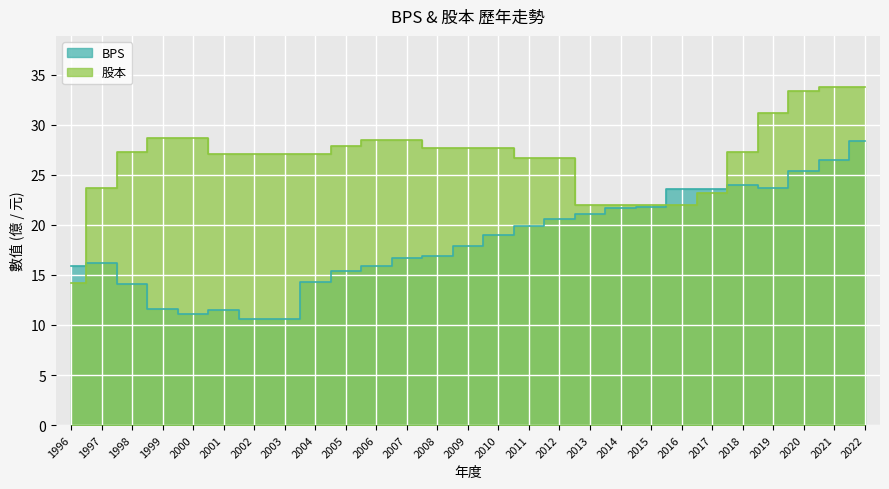

At which category does BPS reach its first local peak?

1997